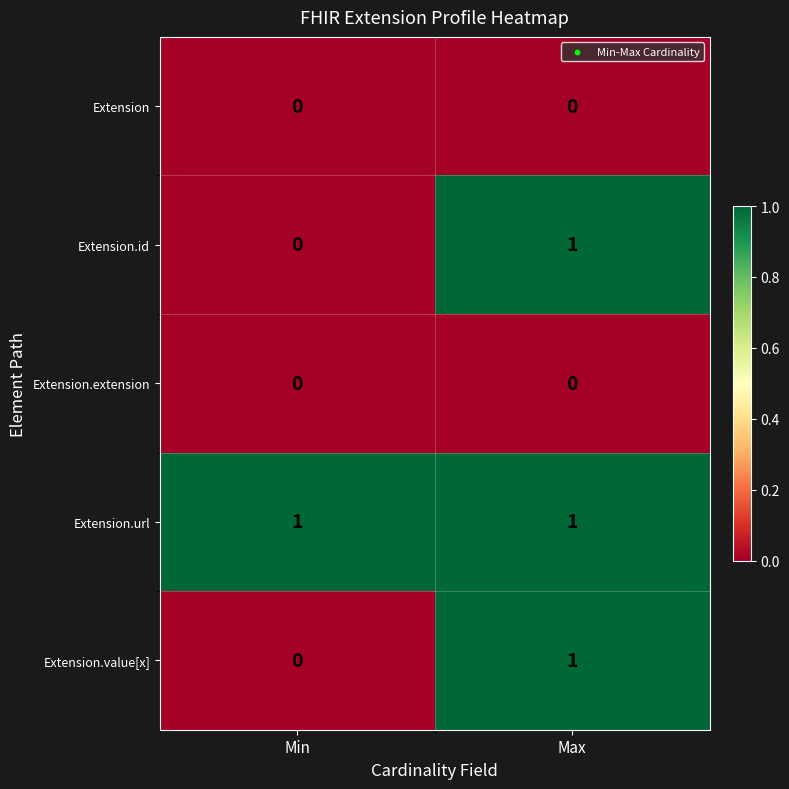

At which label is Extension.value[x] closest to 0?

Min